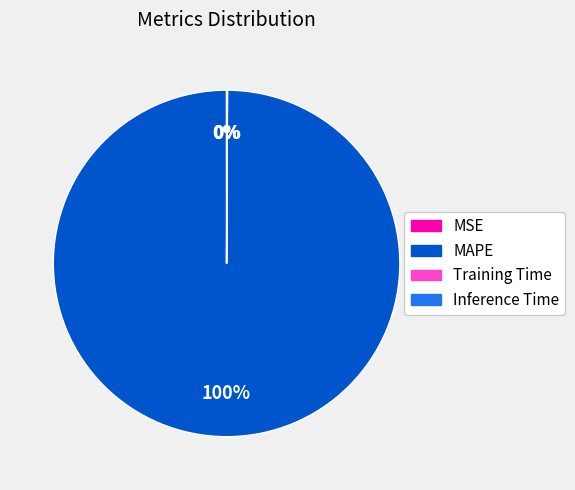

To the nearest percent, what is the average slice percentage?

25%